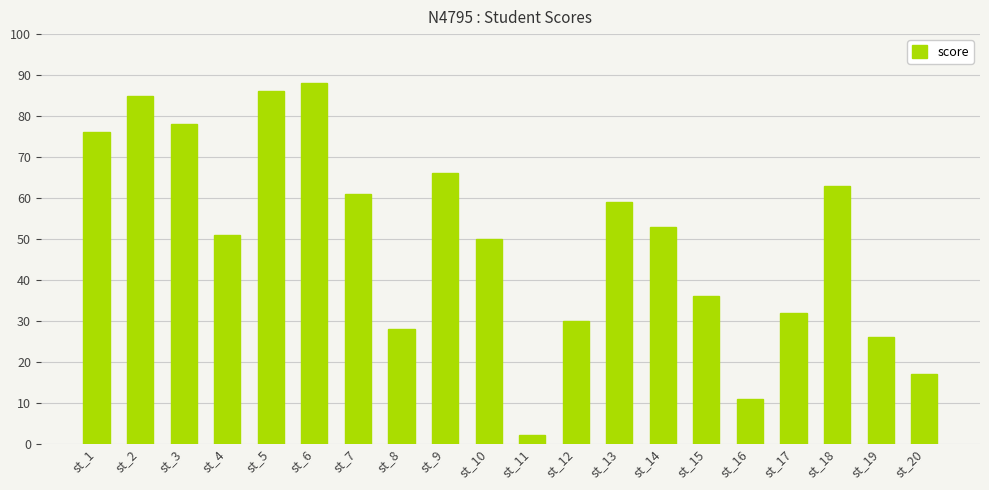

Count the number of data series in this chart.

1